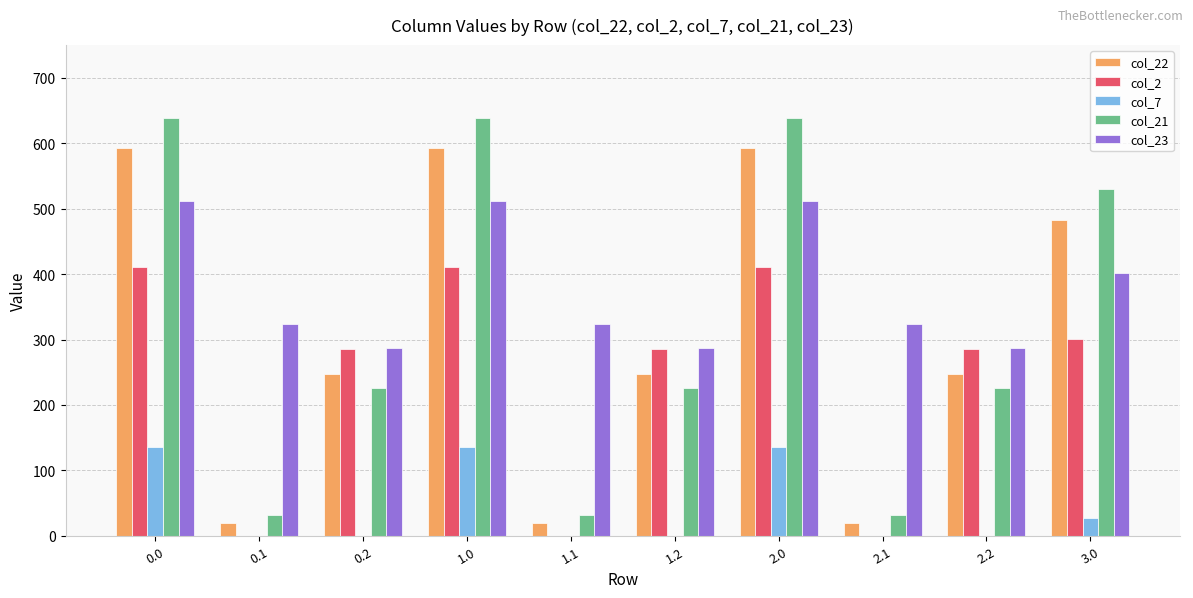

What is the sum of the col_21 values at 1.2 and 2.1?

258.7